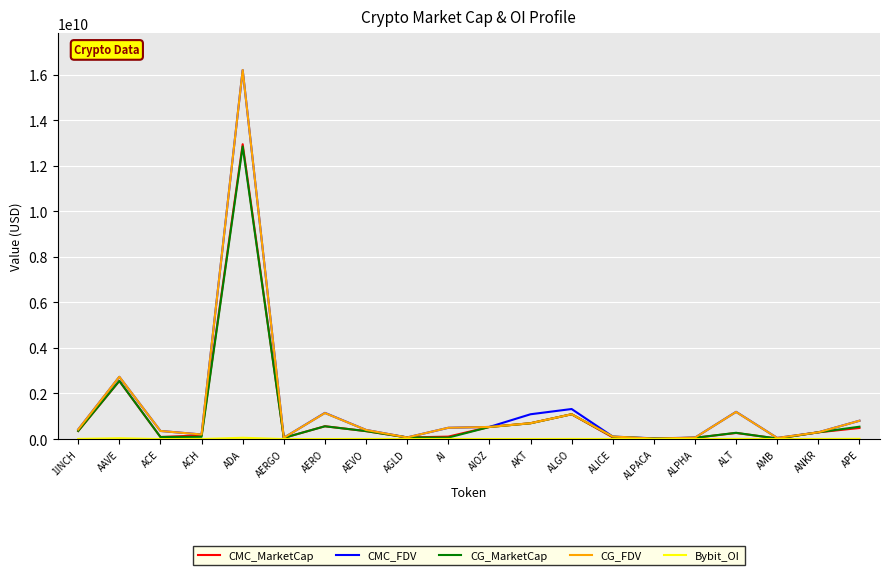

Which series has the largest range (max minus min)?

CG_FDV